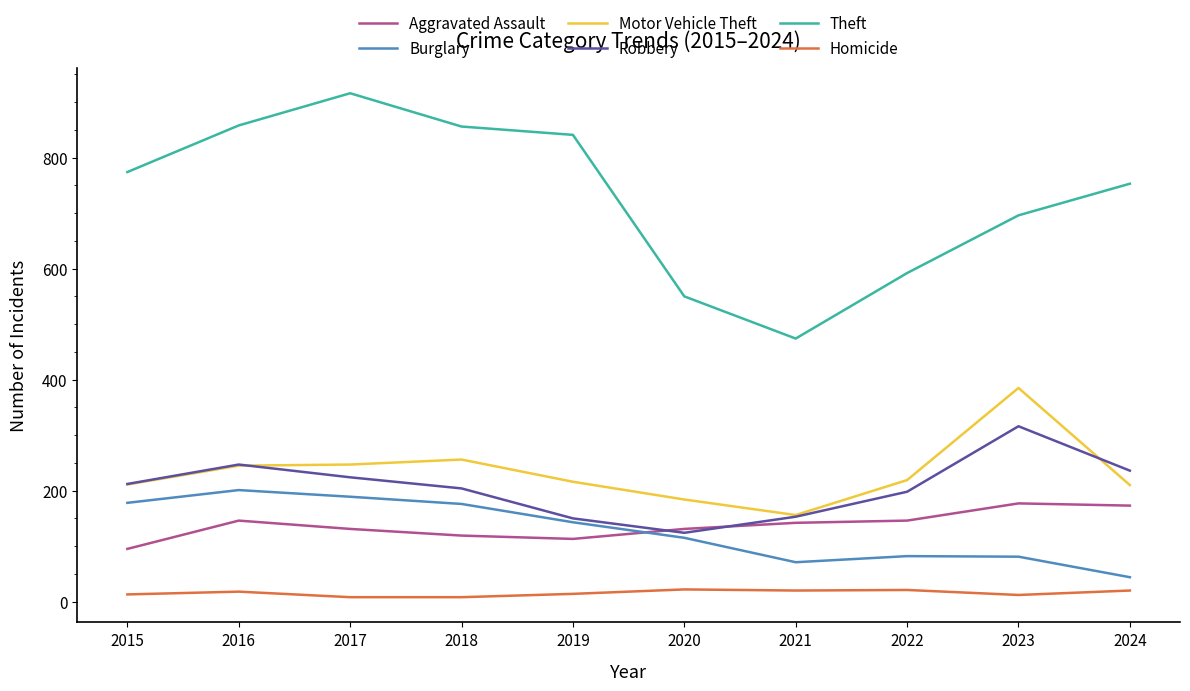

How many values in the Motor Vehicle Theft series are below 219?

5